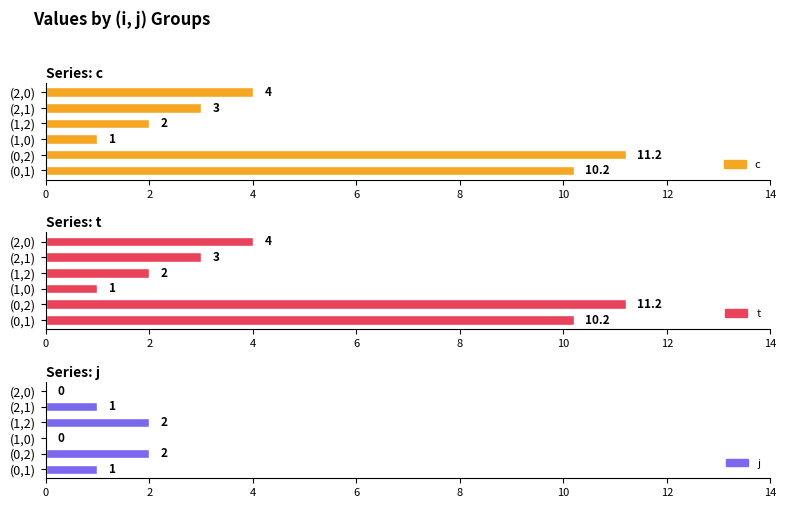

What is the value of the t bar at the 3rd from the left?

1.0